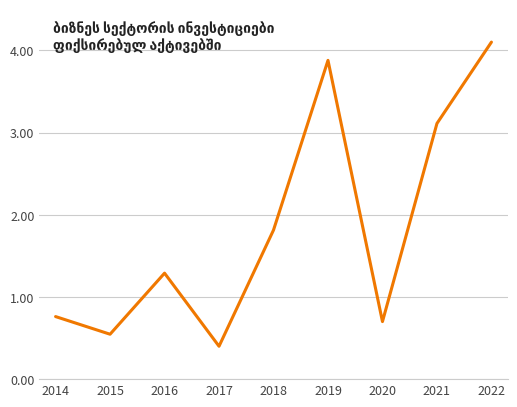

Approximately how many times larger is the value at 2014 compared to 2022?

0.2